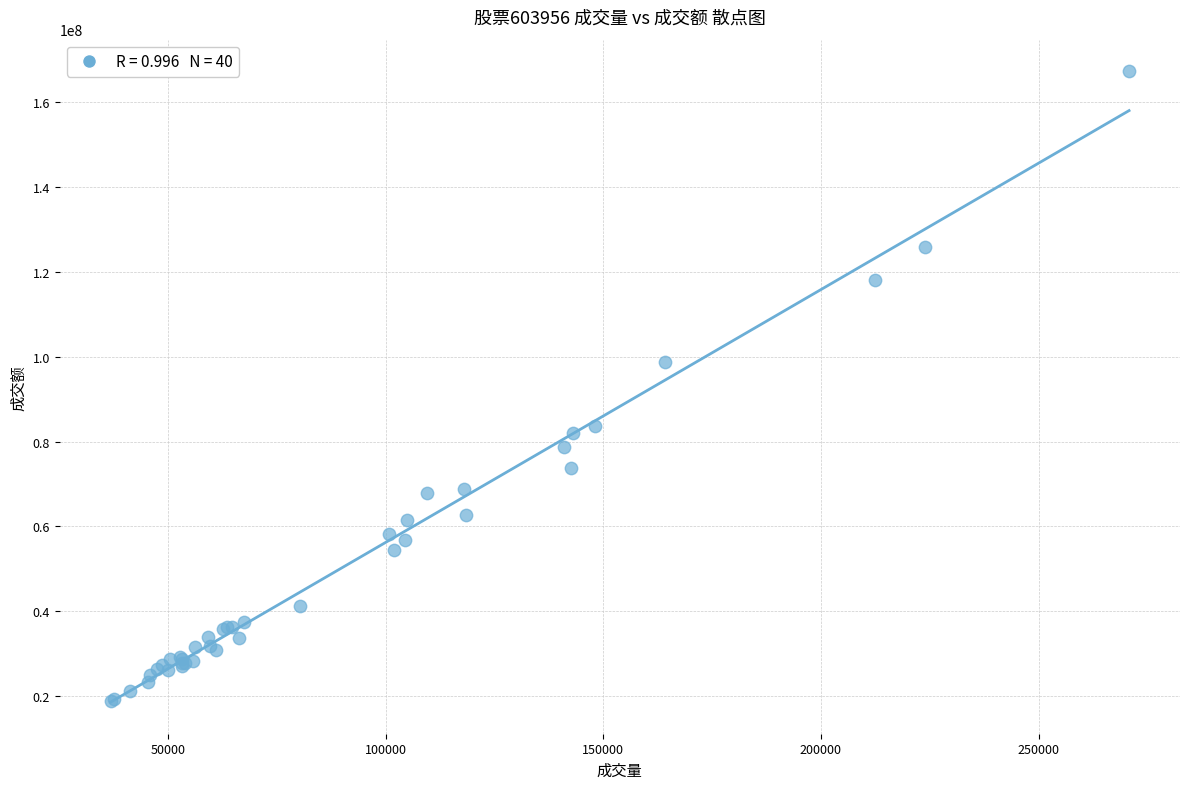

What Y value in the scatter plot is closest to 93067892?

98677319